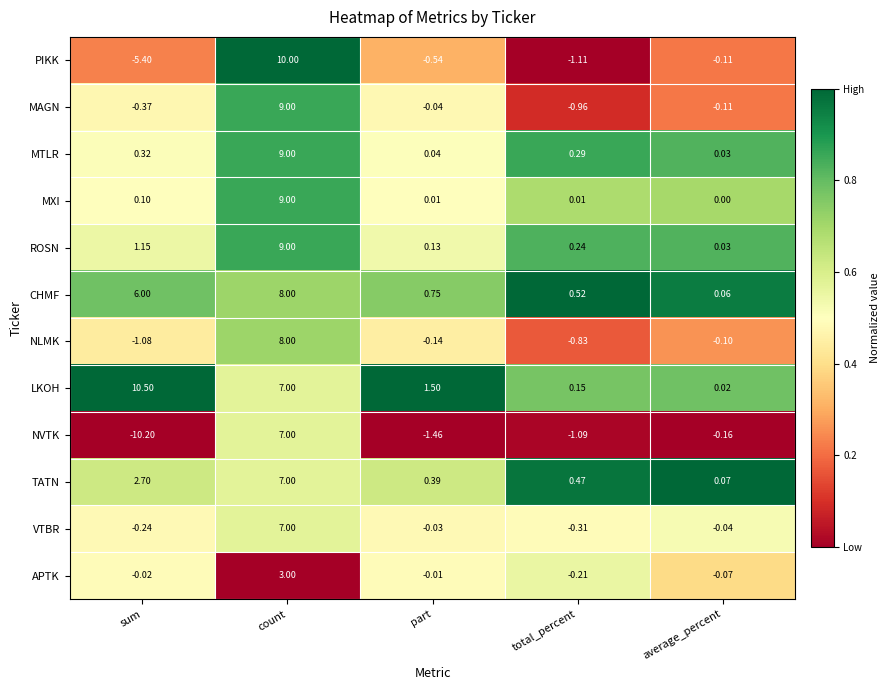

List the labels in order of TATN value, smallest first.

average_percent, part, total_percent, sum, count